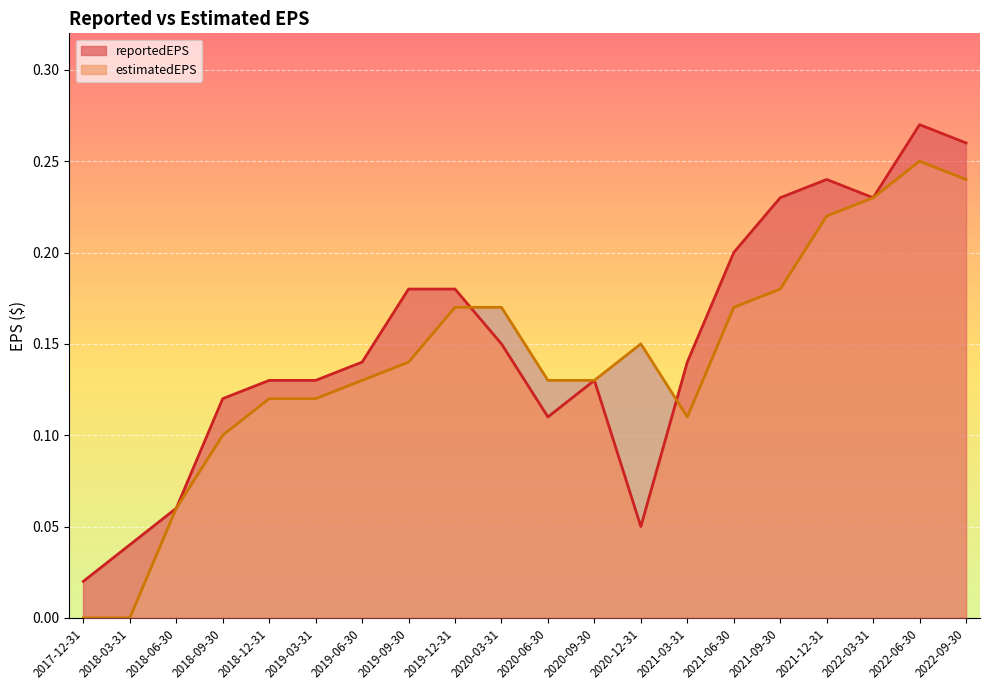

Between 2019-06-30 and 2020-12-31, which series saw the biggest shift?

reportedEPS